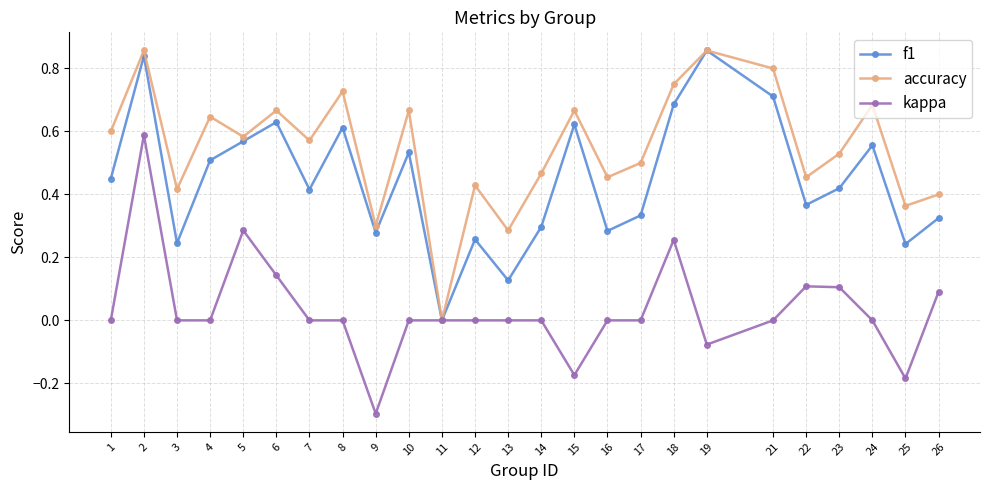

What is the minimum value shown in the chart?

-0.3